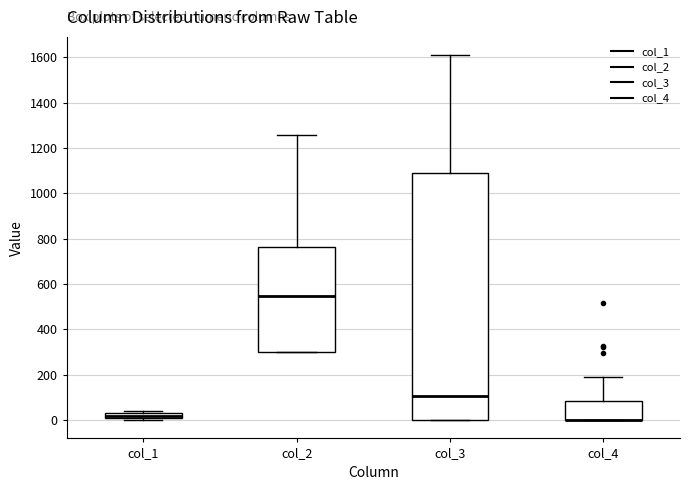

Where is the lower edge of the box for col_1 on the y-axis? The values are not printed on the chart, so give them approximately, as read against the axis.

20